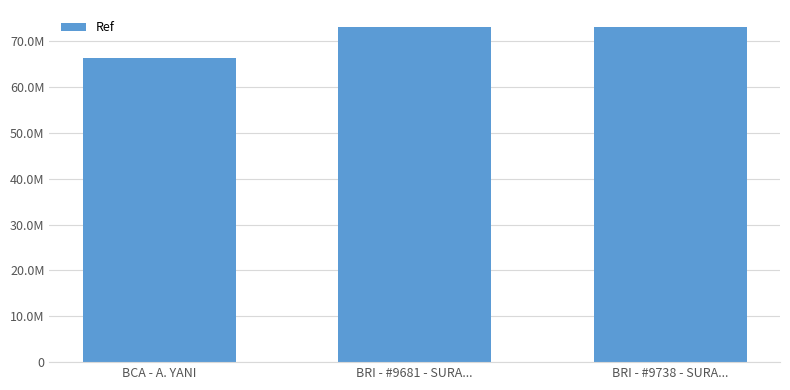

The value at BCA - A. YANI is 66465016. True or false?

True